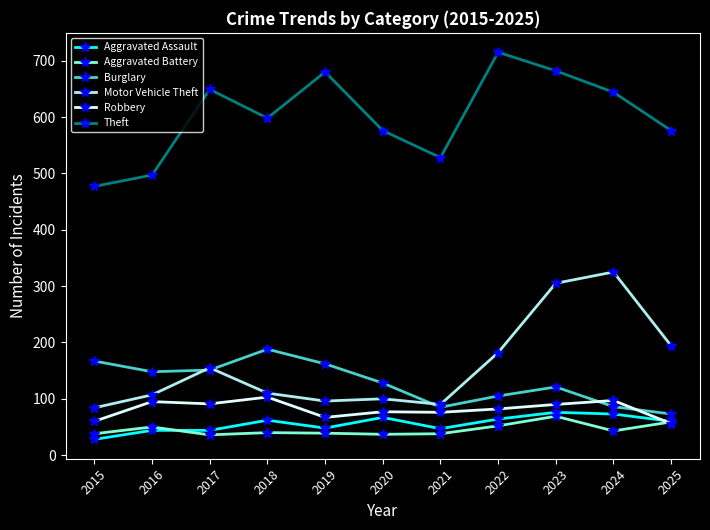

Where does the Aggravated Assault series first go above 60?

2018